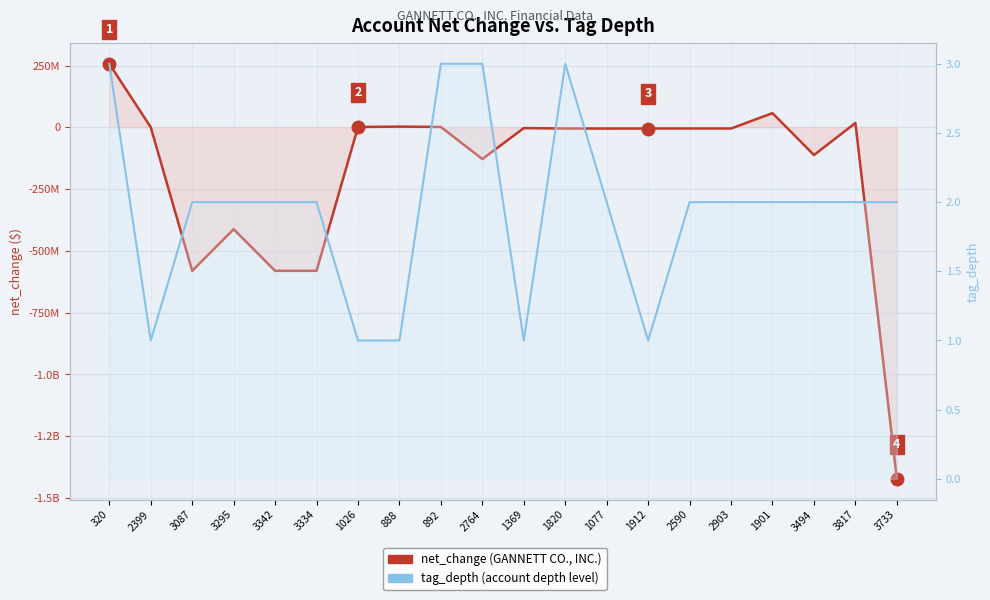

Reading left to right, what are all the values shown in this chart?

net_change (GANNETT CO., INC.): 320=257032000	2399=148000	3087=-580789000	3295=-412483000	3342=-580789000	3334=-580789000	1026=1370000	888=2740000	892=1370000	2764=-128599000	1369=-3213000	1820=-4998000	1077=-4998000	1912=-4899000	2590=-4899000	2903=-4899000	1901=57284000	3494=-112227000	3817=17392000	3733=-1422400000
tag_depth (account series): 320=3	2399=1	3087=2	3295=2	3342=2	3334=2	1026=1	888=1	892=3	2764=3	1369=1	1820=3	1077=2	1912=1	2590=2	2903=2	1901=2	3494=2	3817=2	3733=2